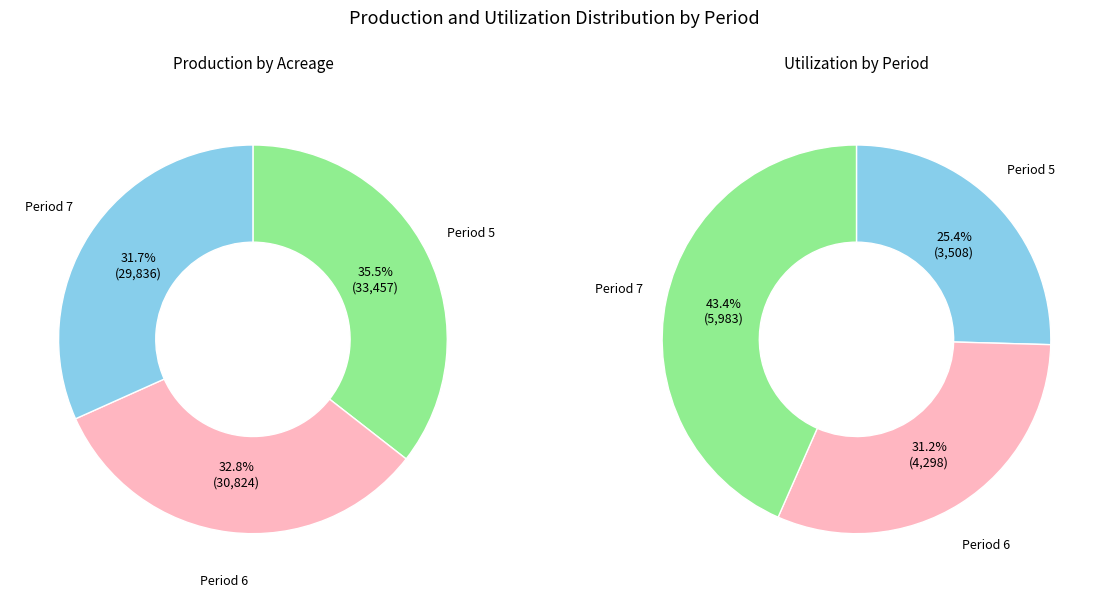

Approximately how many times larger is the value at 5 compared to 7?

1.1